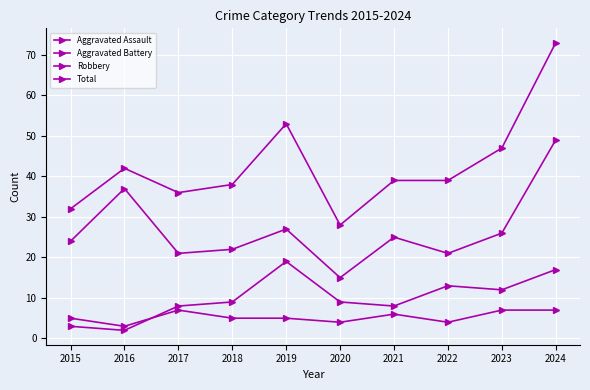

Is this an area chart (filled region under the line)?

No